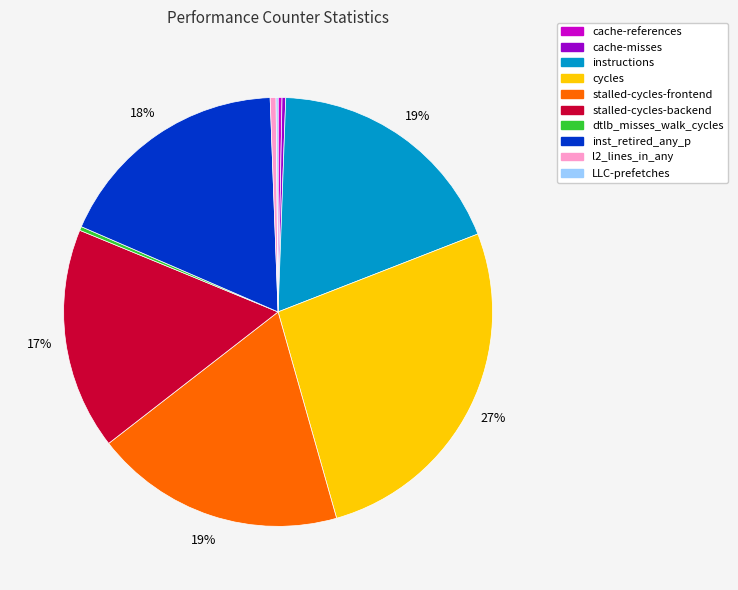

Which category has the biggest portion of the pie?

cycles